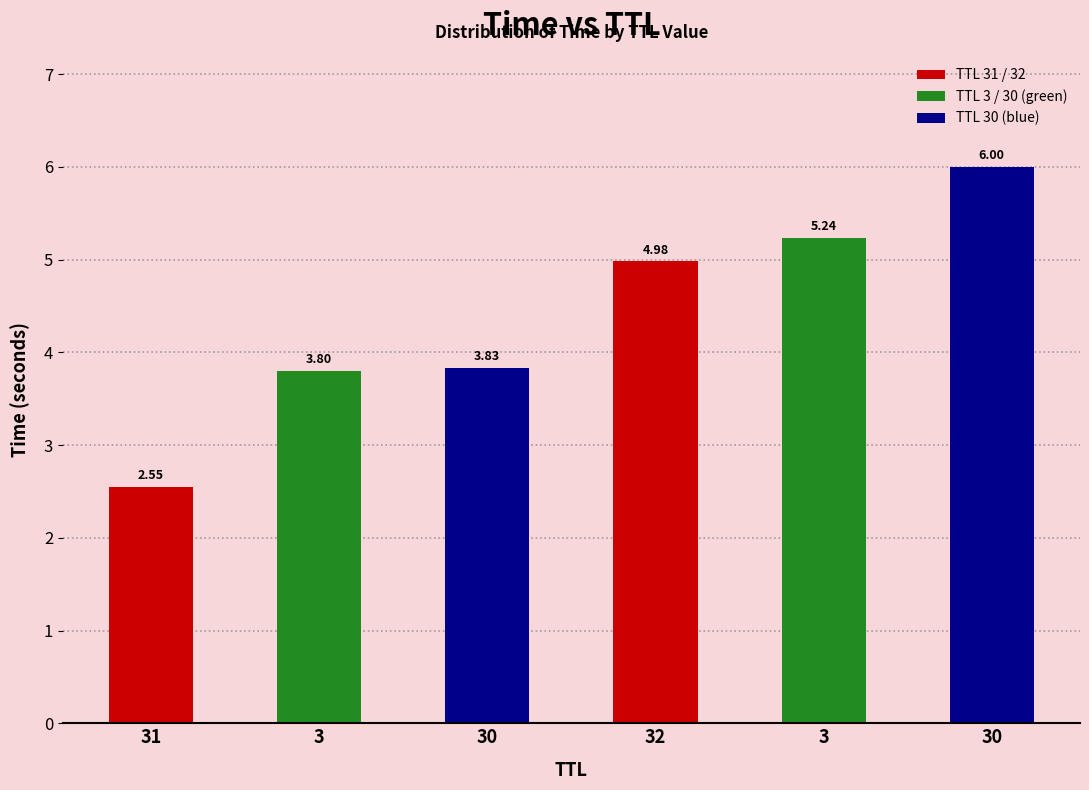

What is the maximum value shown in the chart?

6.0